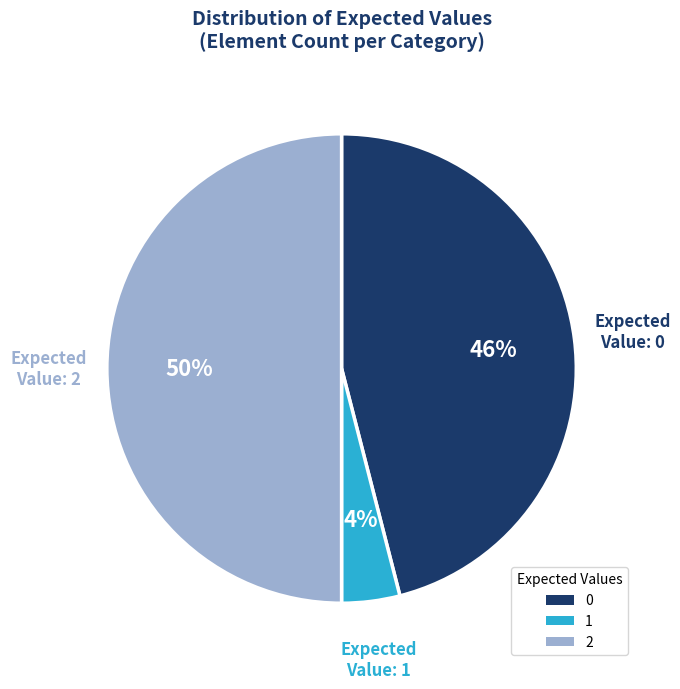

Is 0 the majority of the pie?

No